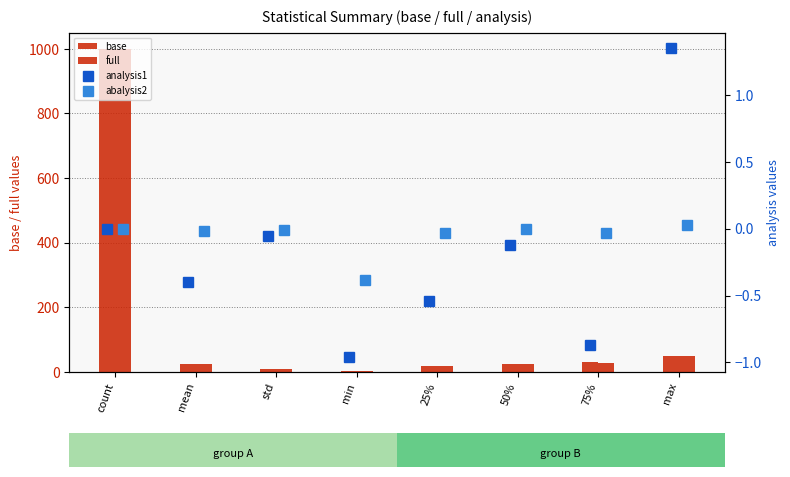

What is the label of the 2nd bar from the right?

75%